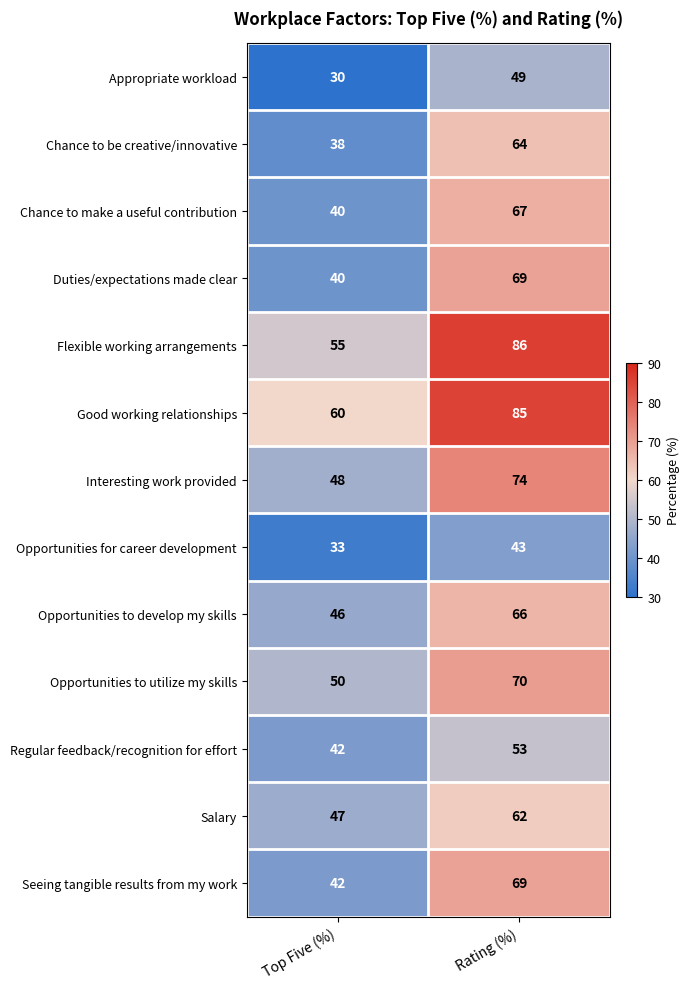

Which category has the highest value across all series?

Rating (%)